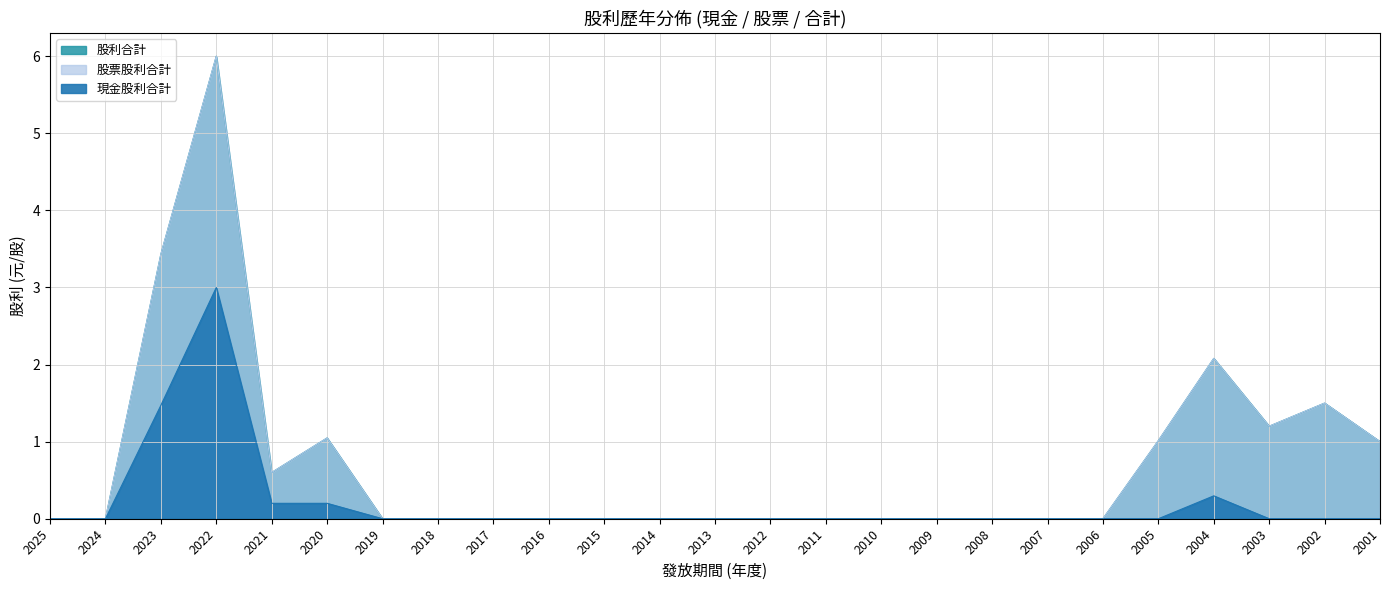

The value of 股利合計 at 2014 is -3.7. True or false?

False